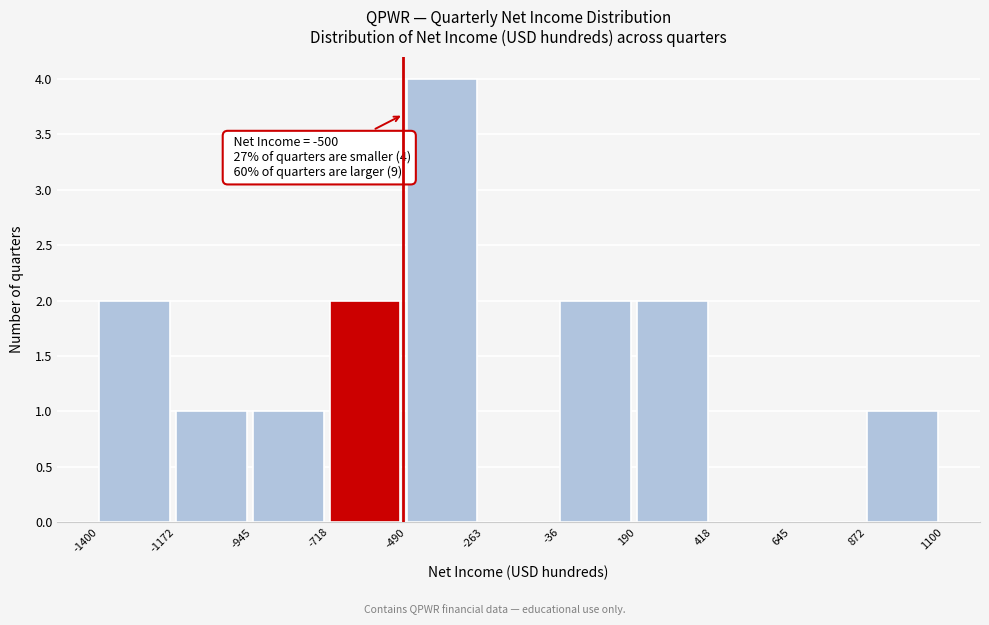

Which range on the x-axis has the tallest bar?

-490 to -263